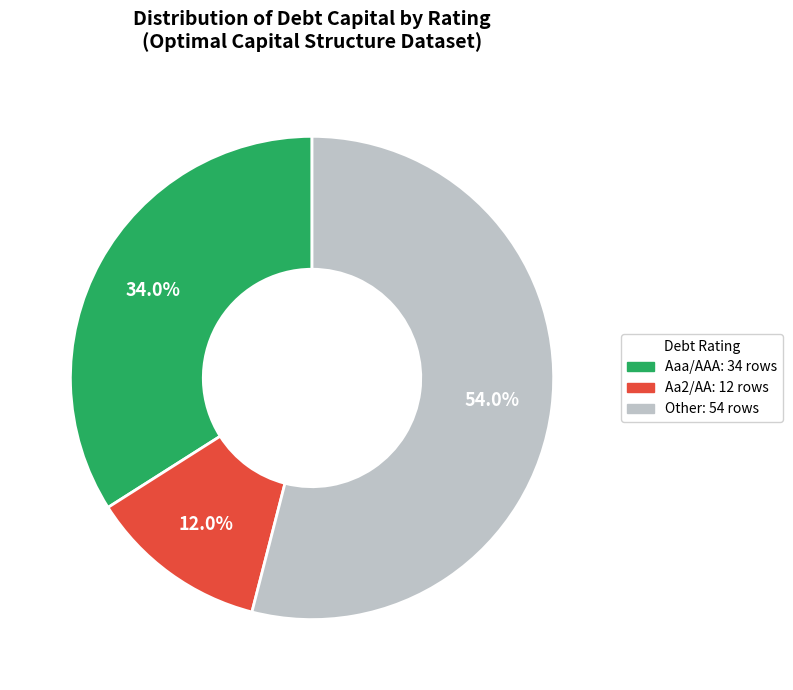

Which slice is the smallest?

Aa2/AA